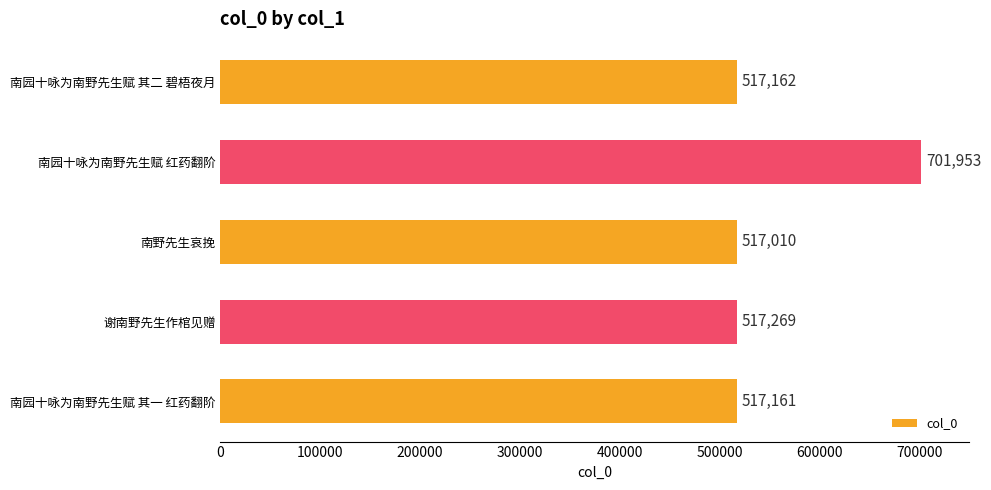

Is it true that the value at 南园十咏为南野先生赋 其一 红药翻阶 is 517161?

True